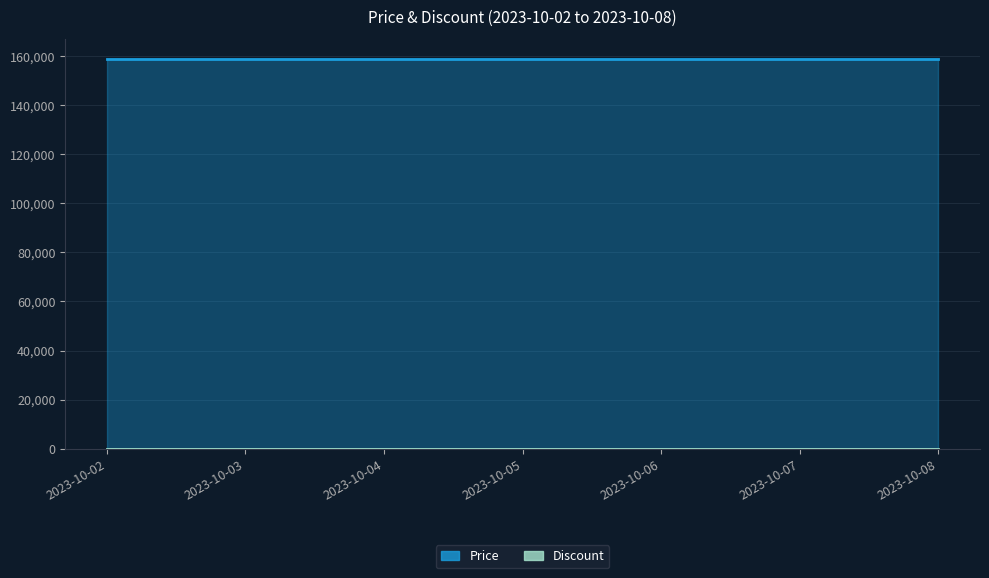

What is the maximum value for Discount?

5